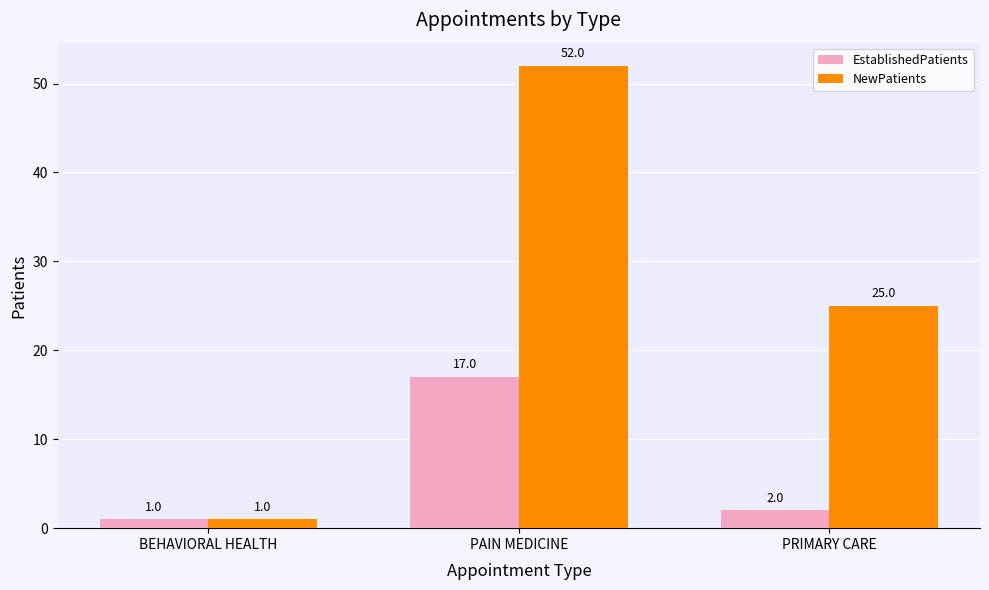

What is the label of the 1st bar from the right?

PRIMARY CARE